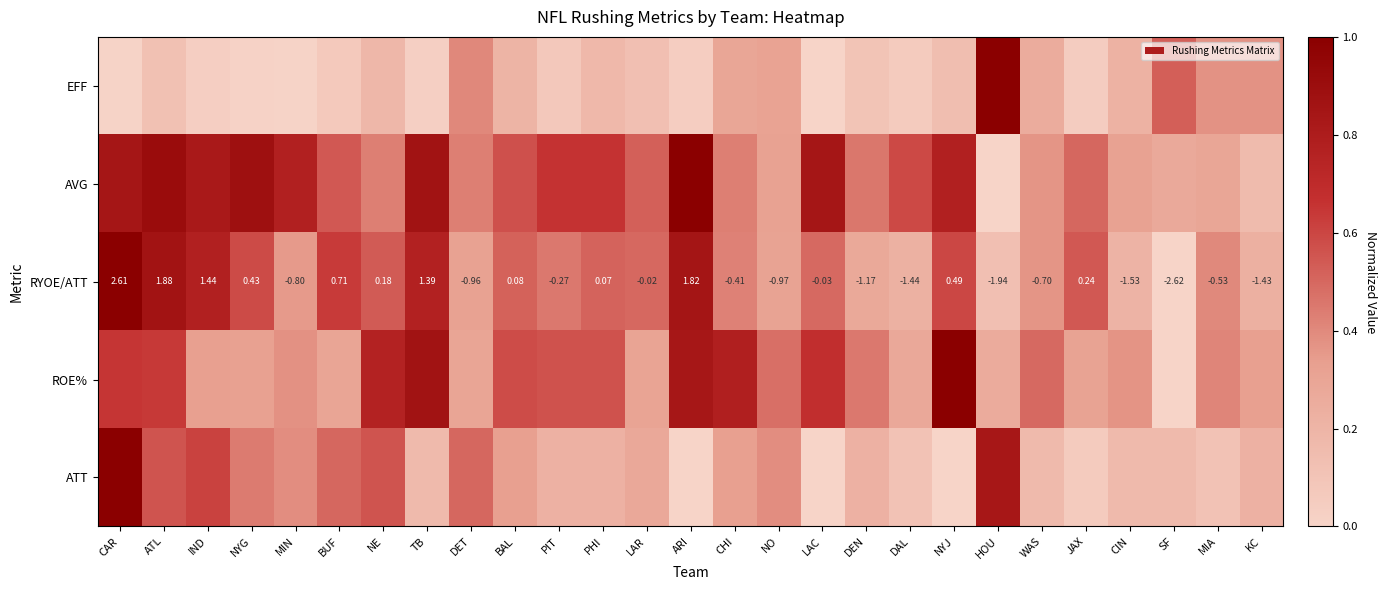

List the labels in order of RYOE/ATT value, smallest first.

SF, HOU, CIN, DAL, KC, DEN, NO, DET, MIN, WAS, MIA, CHI, PIT, LAC, LAR, PHI, BAL, NE, JAX, NYG, NYJ, BUF, TB, IND, ARI, ATL, CAR